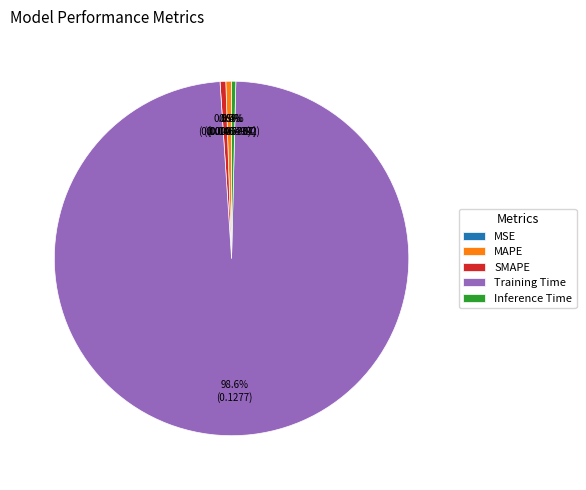

Which category has the biggest portion of the pie?

Training Time